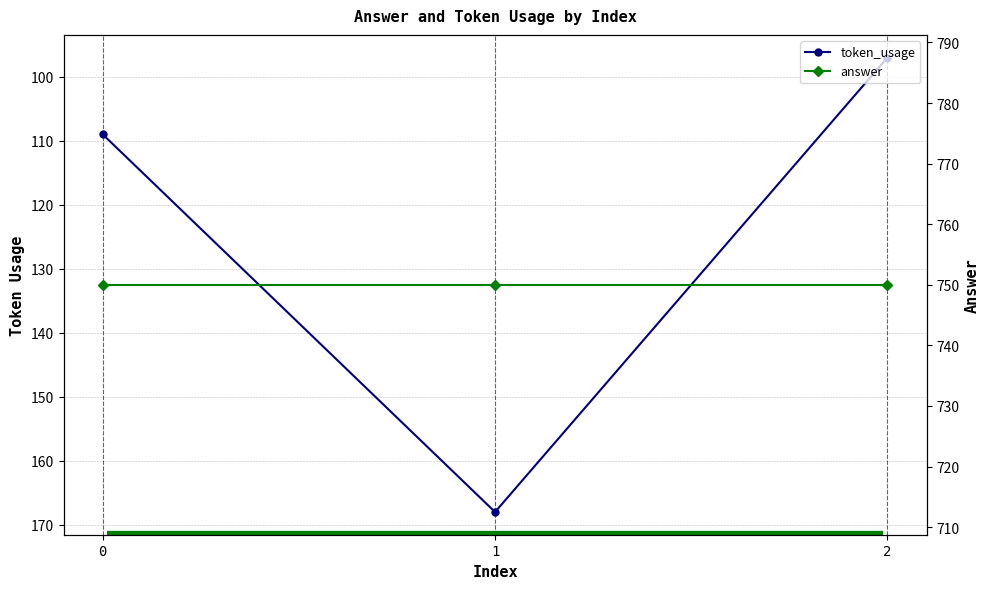

At which category is the sum across all series the highest?

1